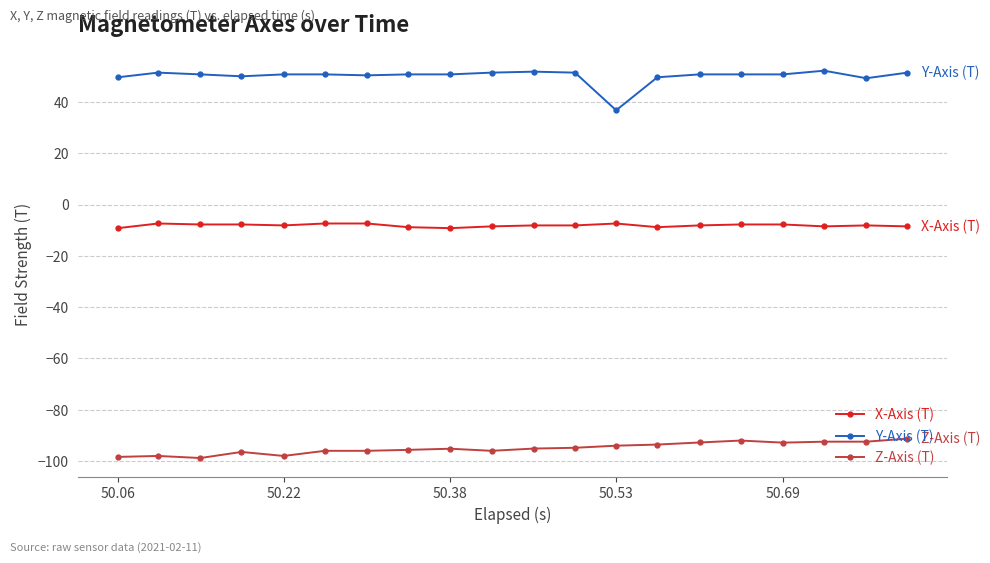

What is the value of the Z-Axis (T) point at the 2nd from the left?

-98.0